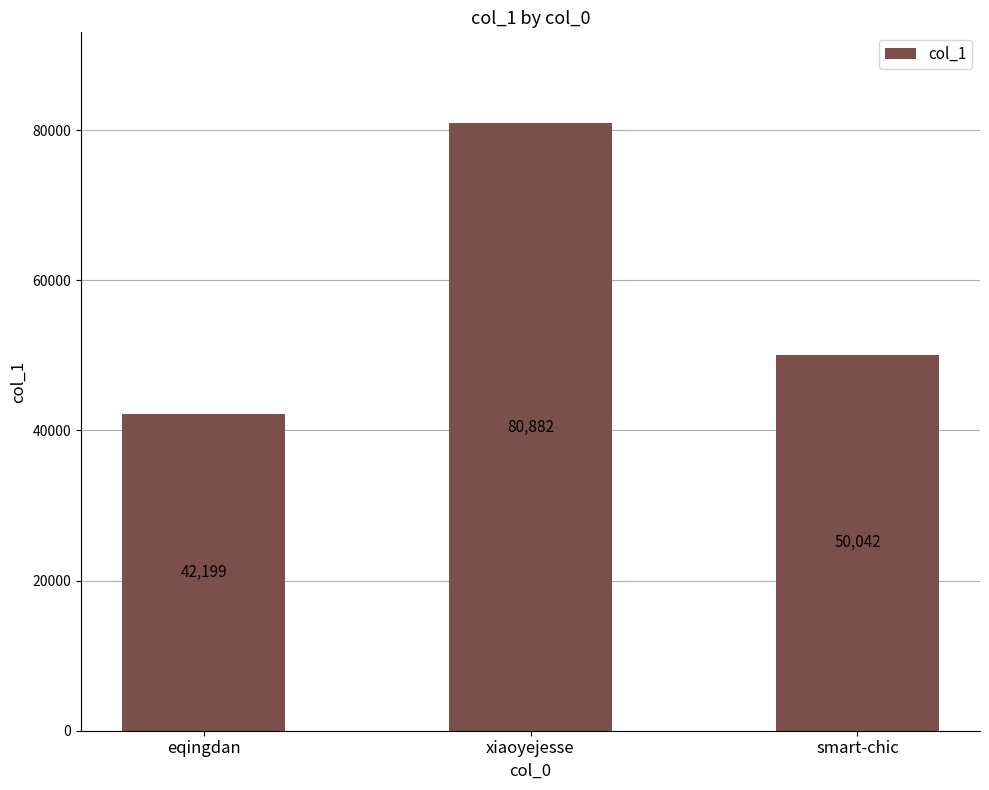

How many bars are there in total?

3